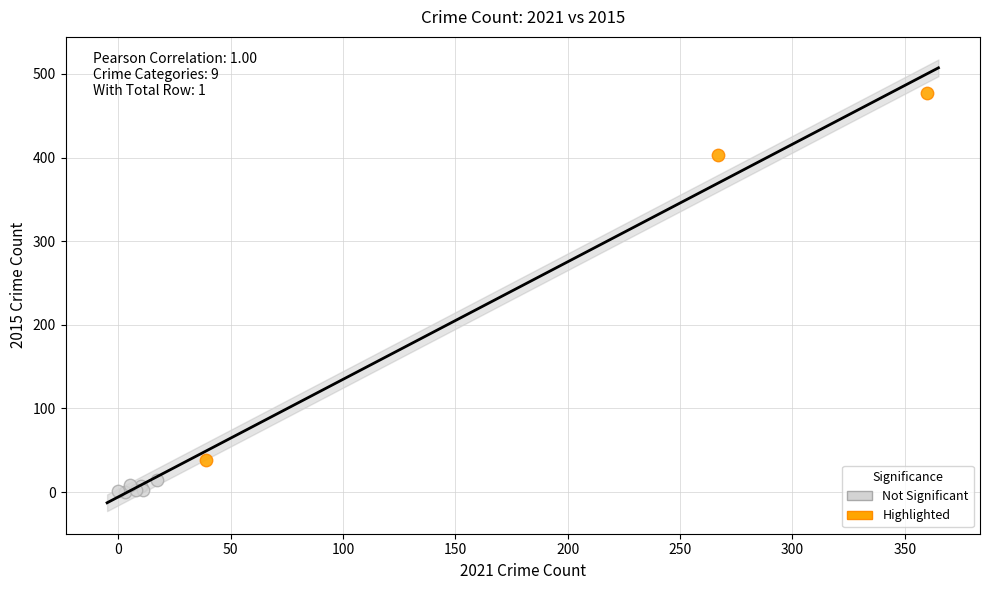

What are all the series names shown in the legend?

Not Significant, Highlighted